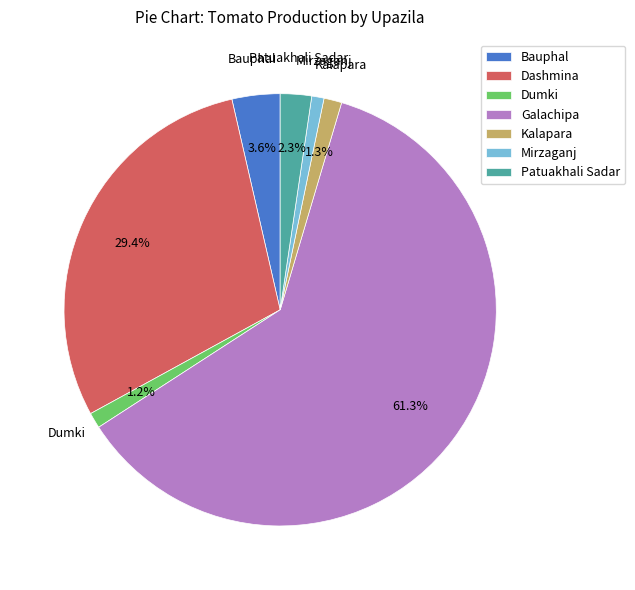

Is the sum of Bauphal and Patuakhali Sadar greater than half?

No